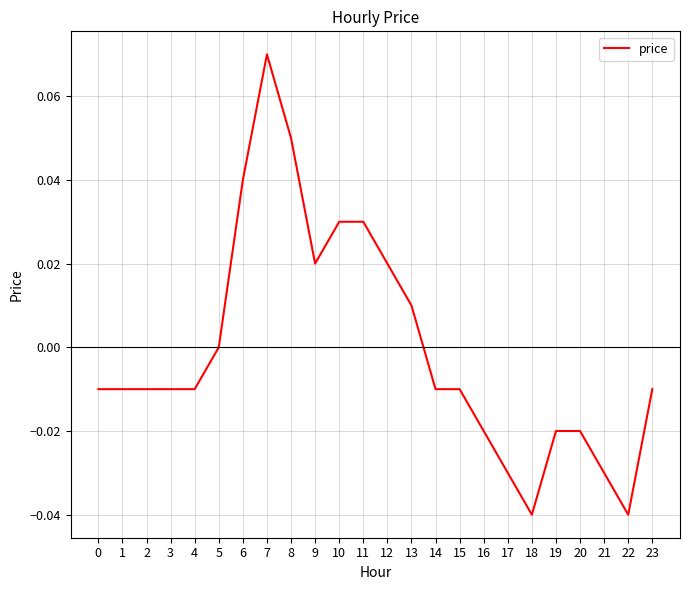

Does the chart have visible grid lines?

Yes